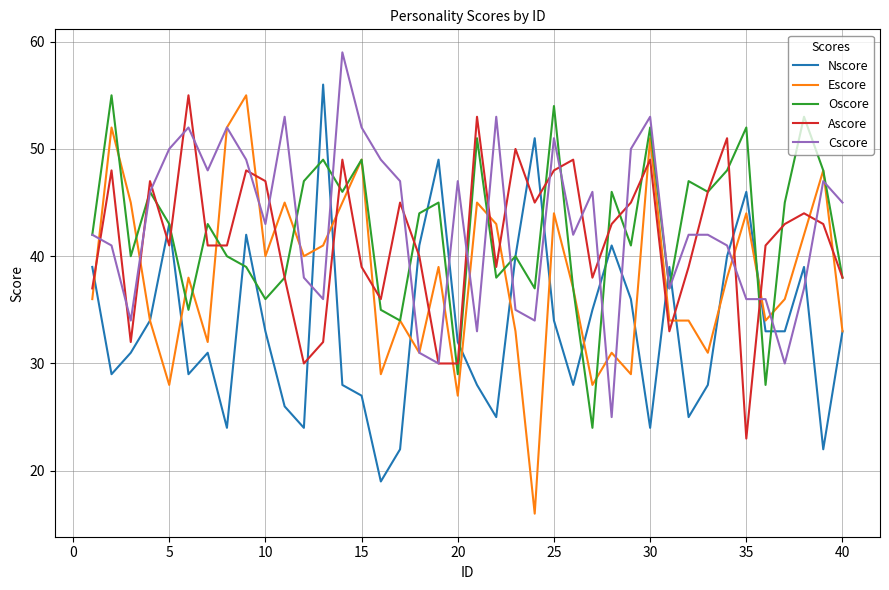

How many values in the Ascore series are below 43?

20